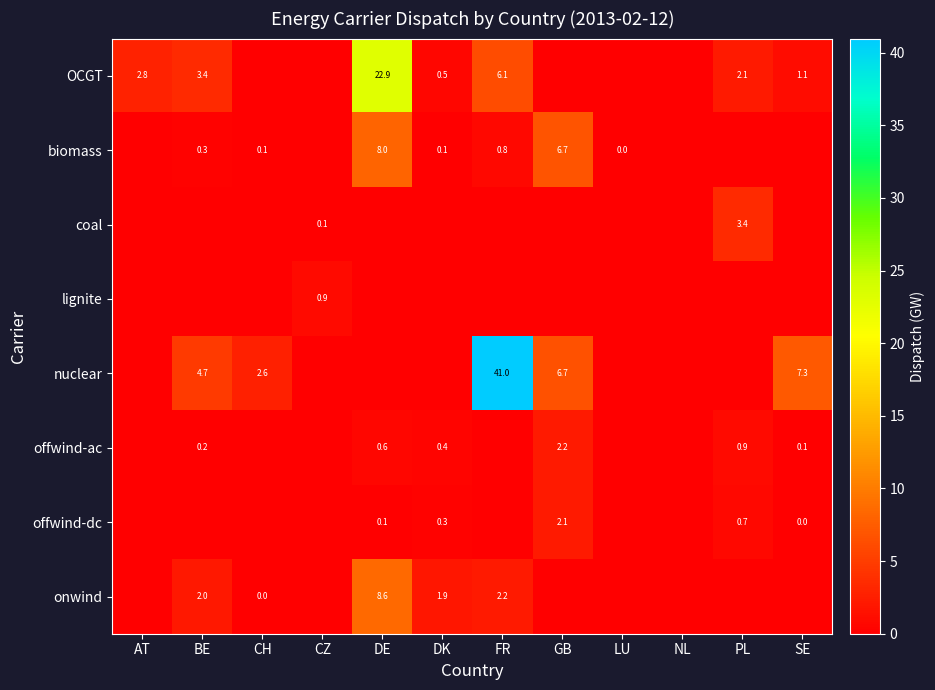

At how many categories does at least one series exceed 23?

1